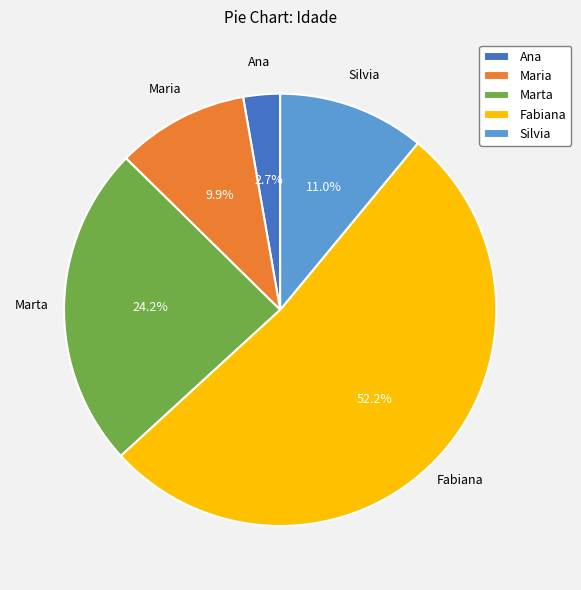

Count the number of slices in the pie.

5